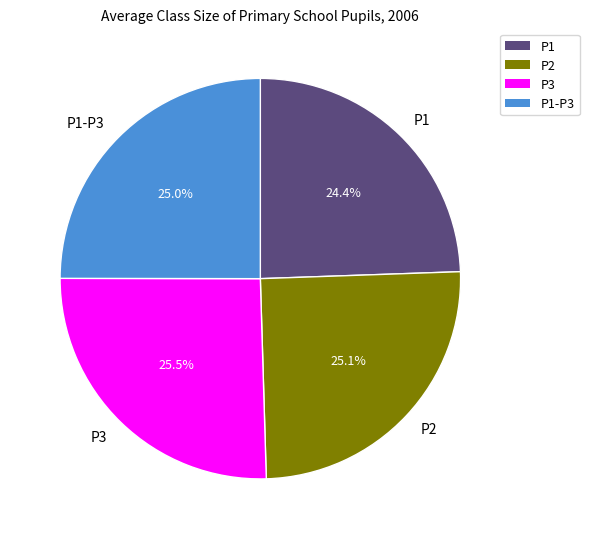

True or false: P1 accounts for 24% of the total.

True